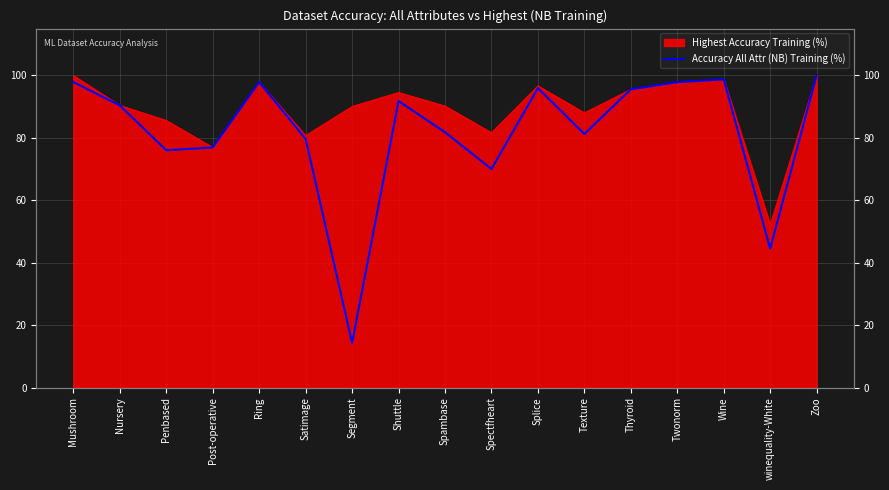

Count the number of categories in the chart.

17